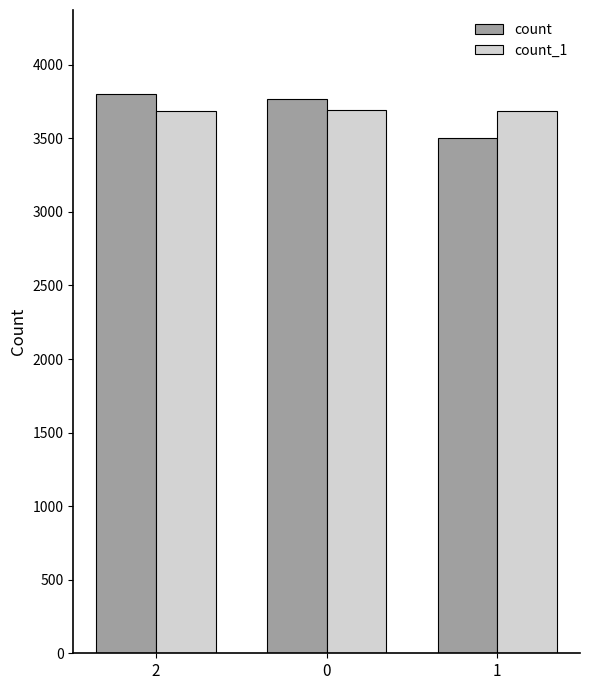

Which category has the highest value in the count series?

2